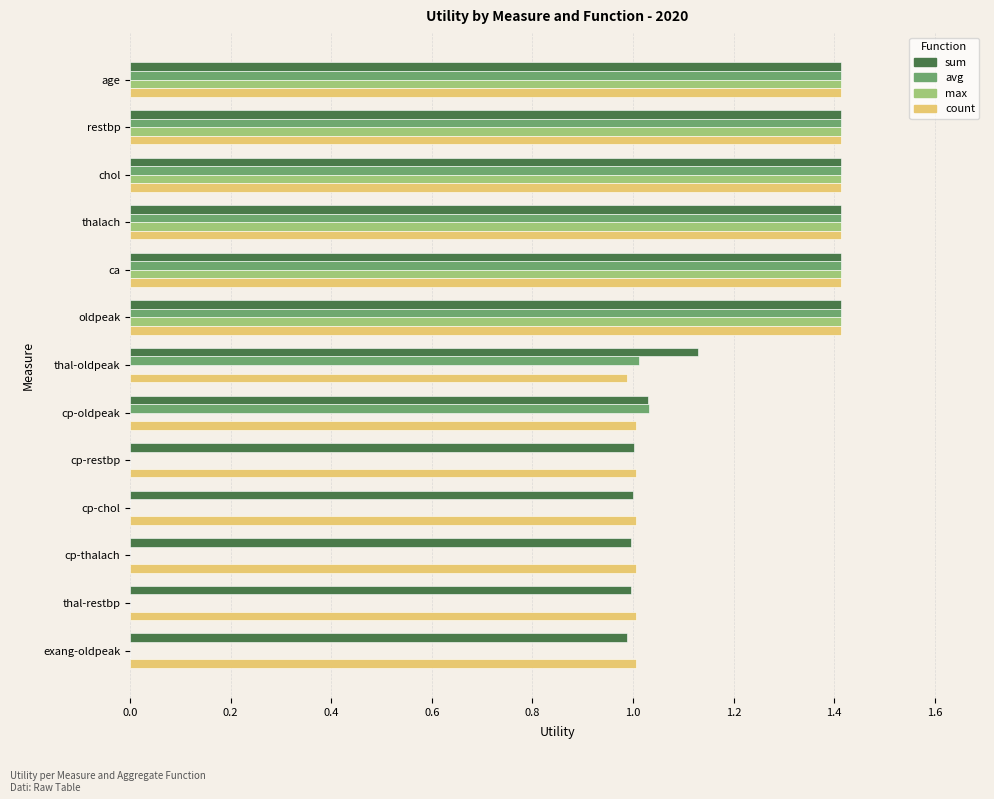

Is the value of max at restbp greater than the value of avg at thal-oldpeak?

Yes